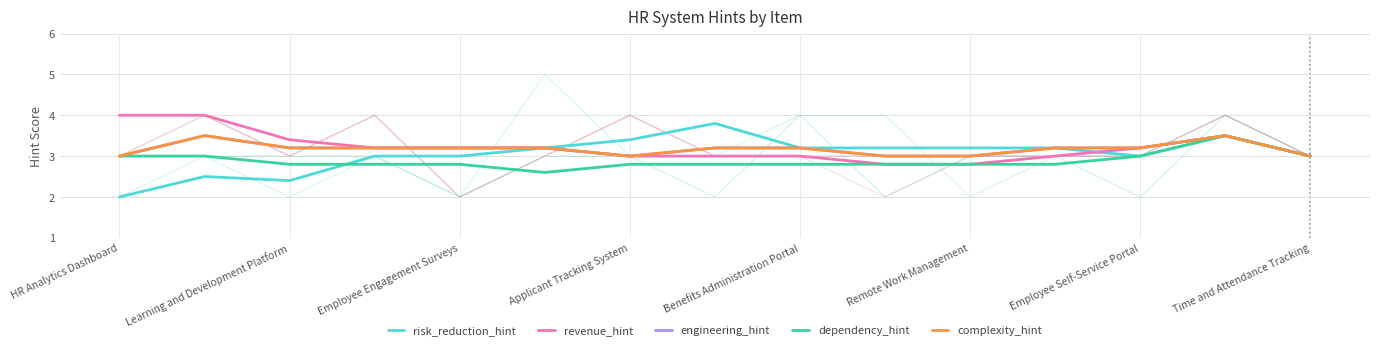

The revenue_hint series shows 3.0 at Time and Attendance Tracking. True or false?

True